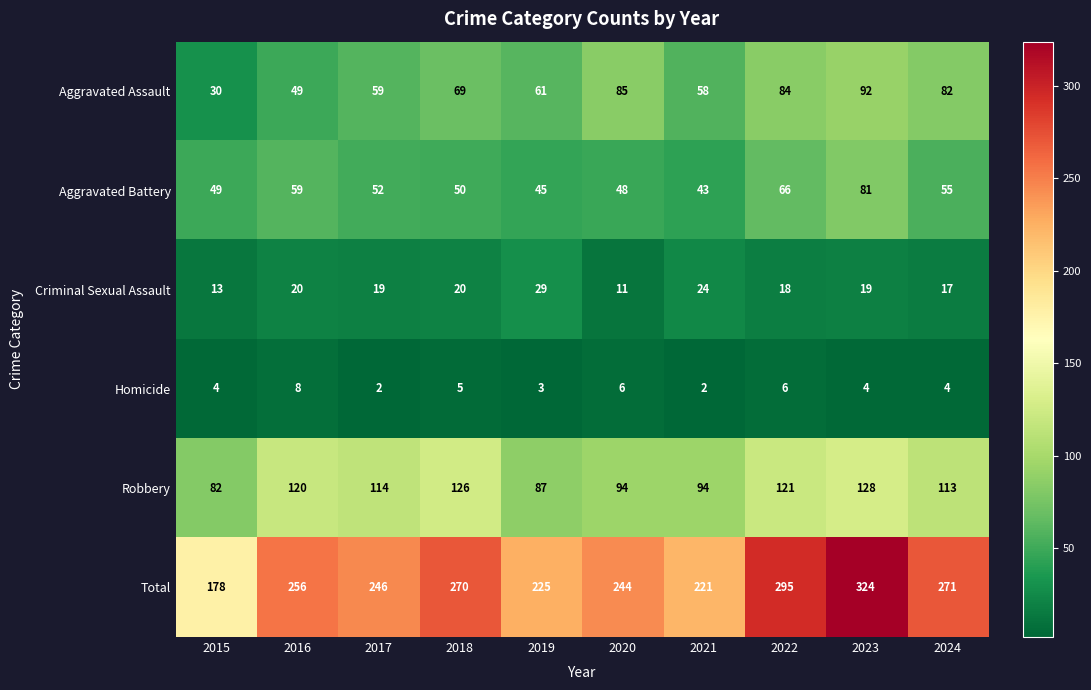

Which series has the largest total across all categories?

Total